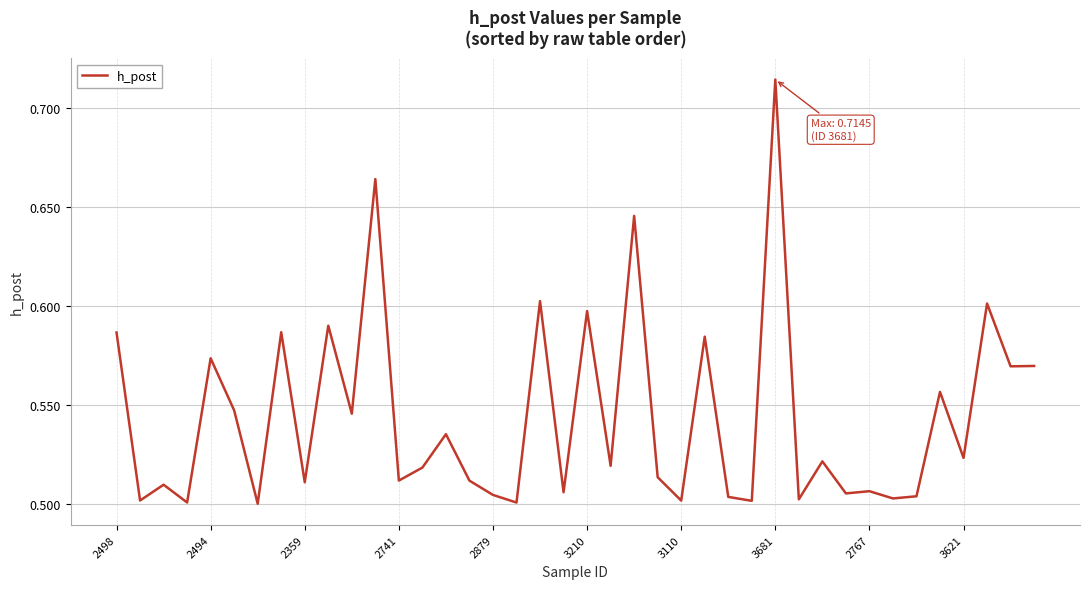

What is the greatest value displayed?

0.7